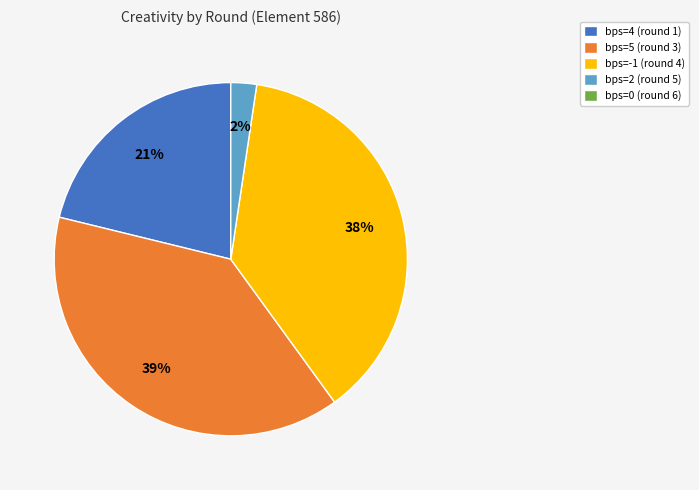

Is there a majority slice in this chart?

No